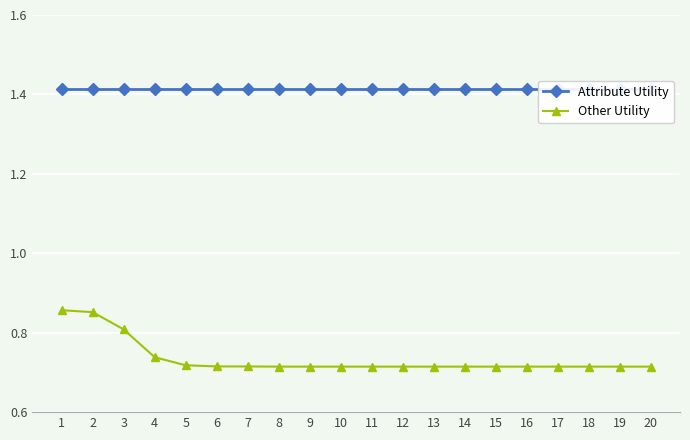

Rank the series by their maximum value, from lowest to highest.

Other Utility, Attribute Utility